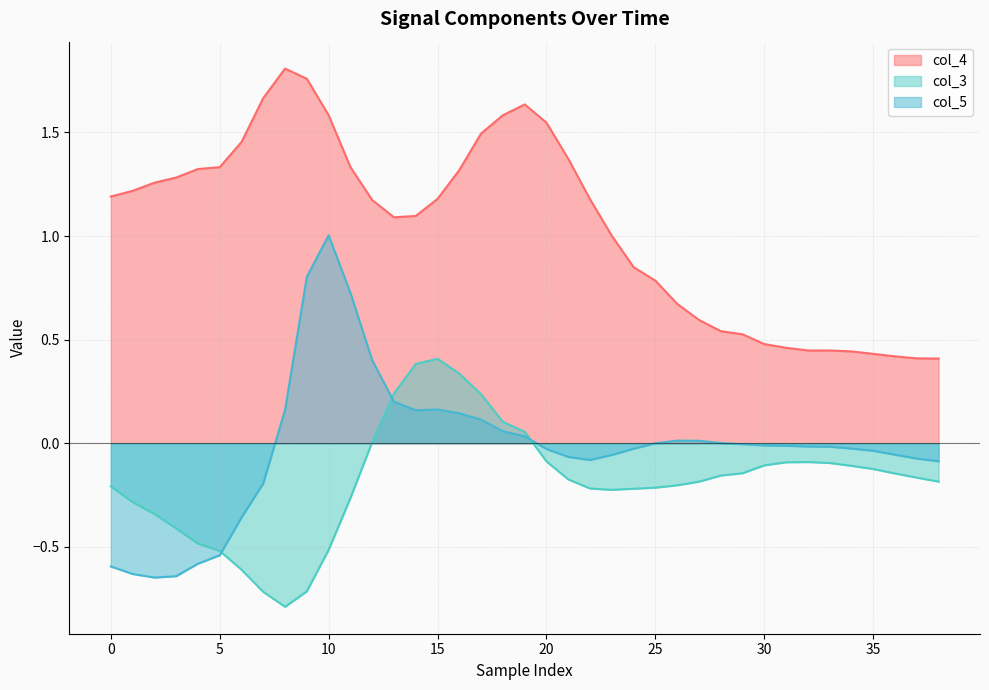

True or false: col_4 and col_3 intersect in this chart.

False